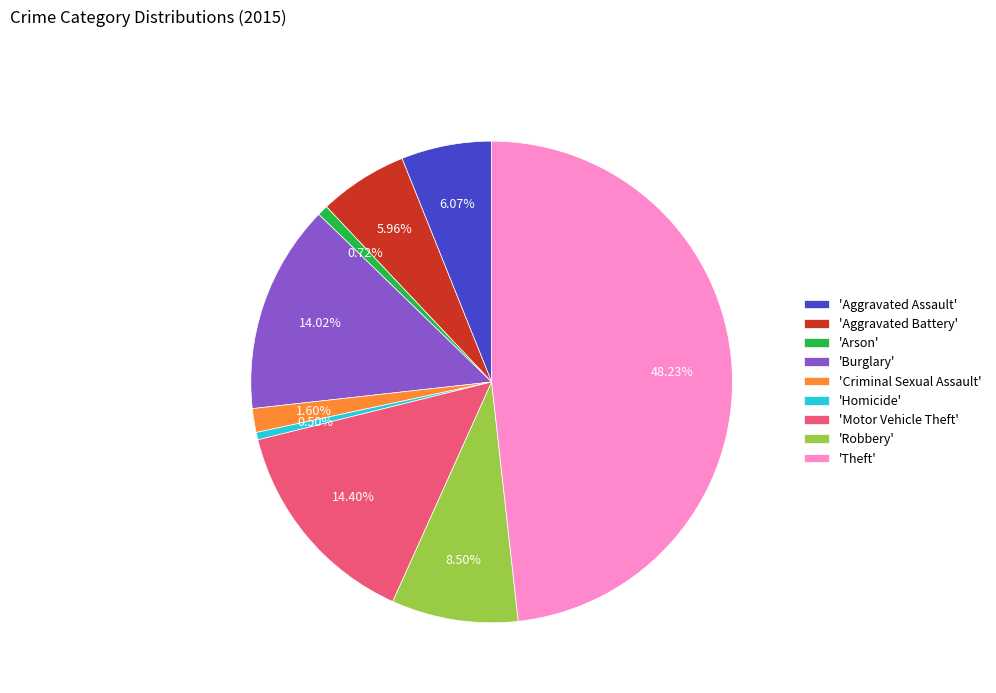

Combined, do 'Arson' and 'Theft' account for over 50%?

No